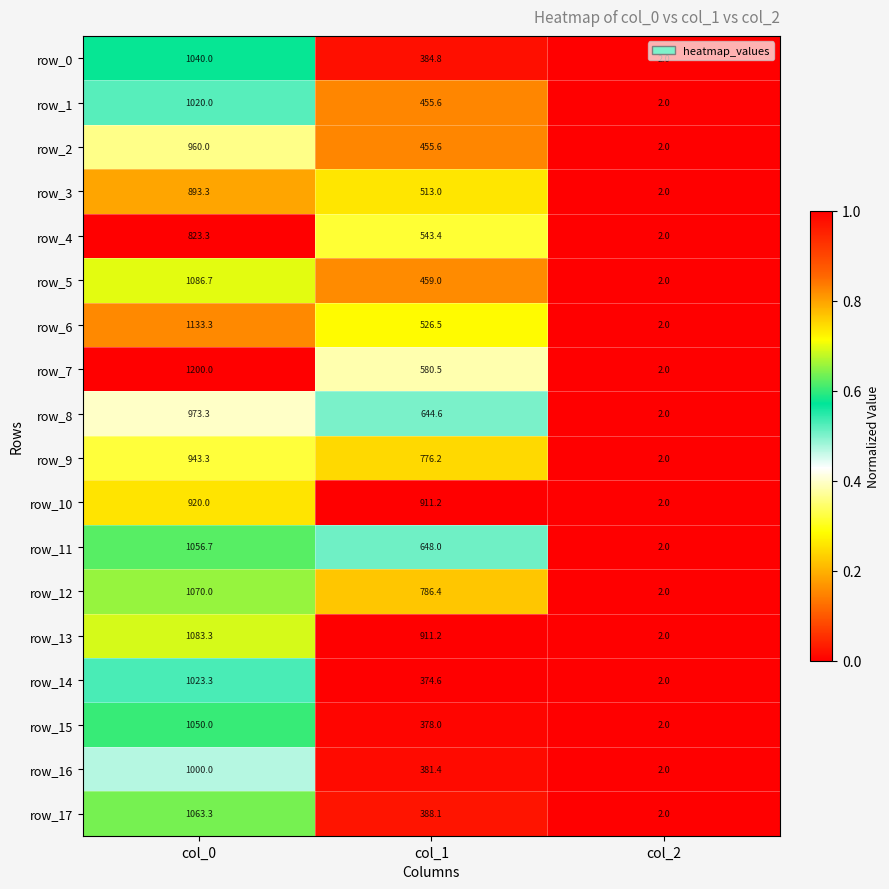

What is the average value of the row_7 series?

594.2